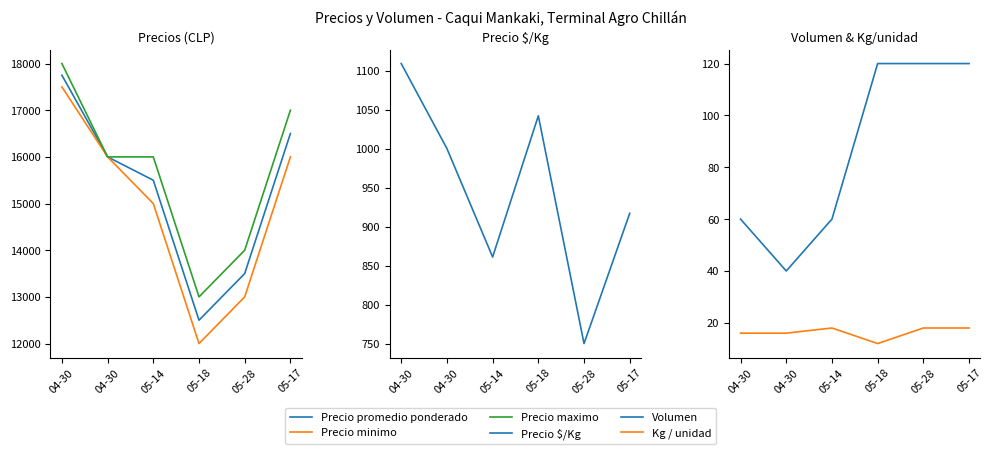

How many lines are shown in the chart?

6